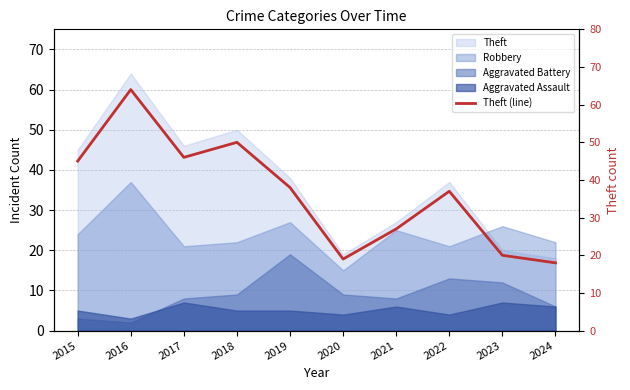

What is the change in value from 2018 to 2020?

-31